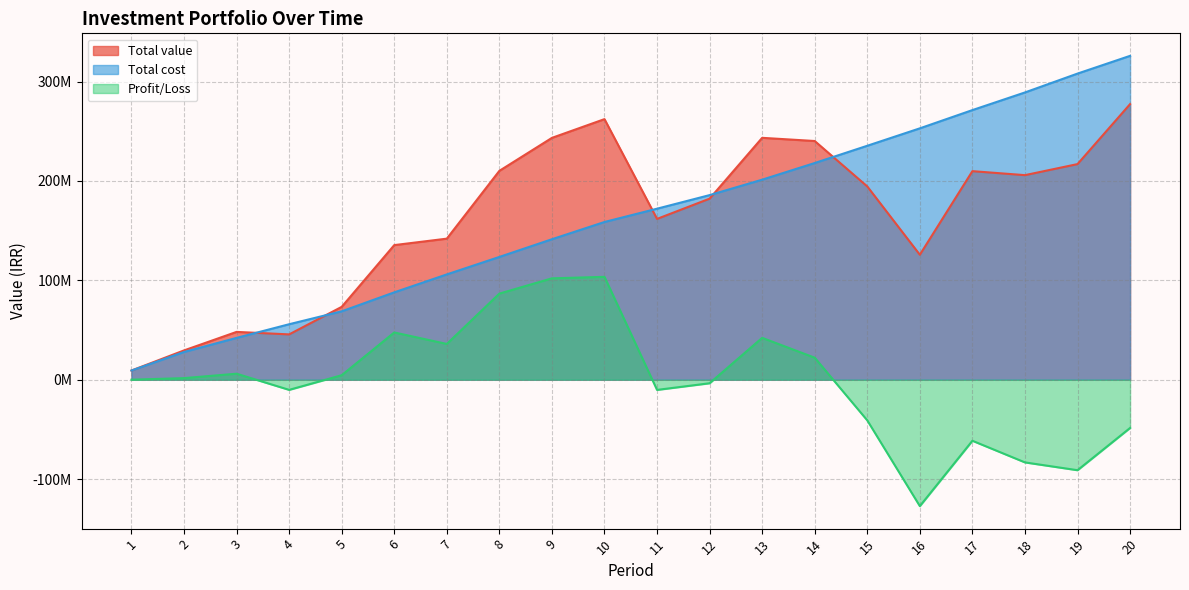

Is it true that Total value equals 78690088.3 at 3?

False